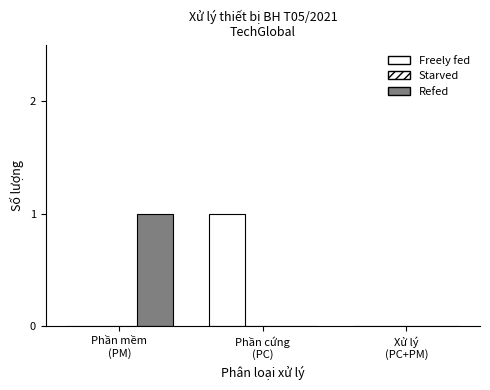

Reading left to right, list all the values displayed in this chart.

Freely fed: 0	1	0
Starved: 0	0	0
Refed: 1	0	0